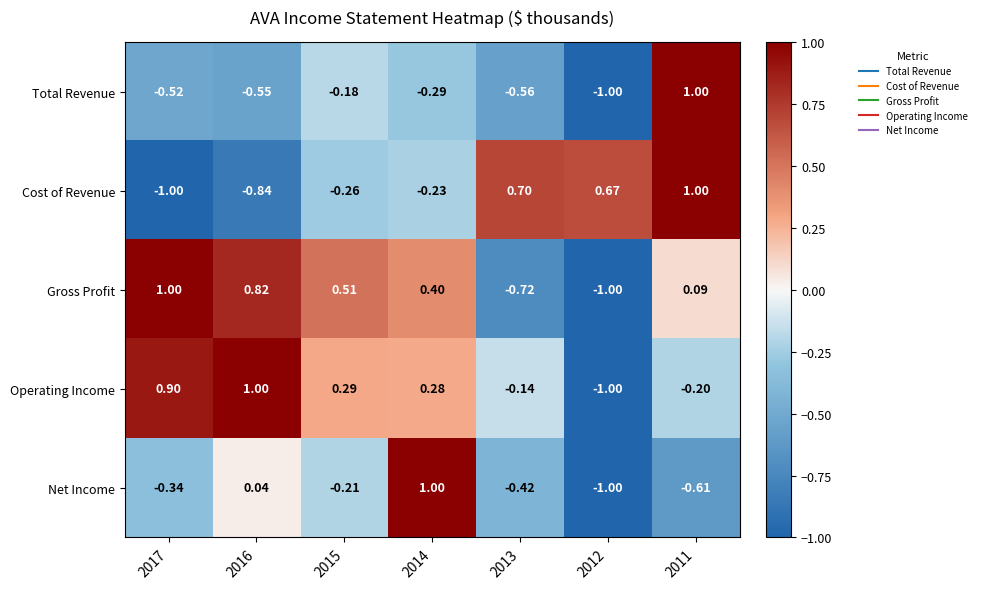

Is the value of Net Income at 2013 greater than the value of Gross Profit at 2011?

No